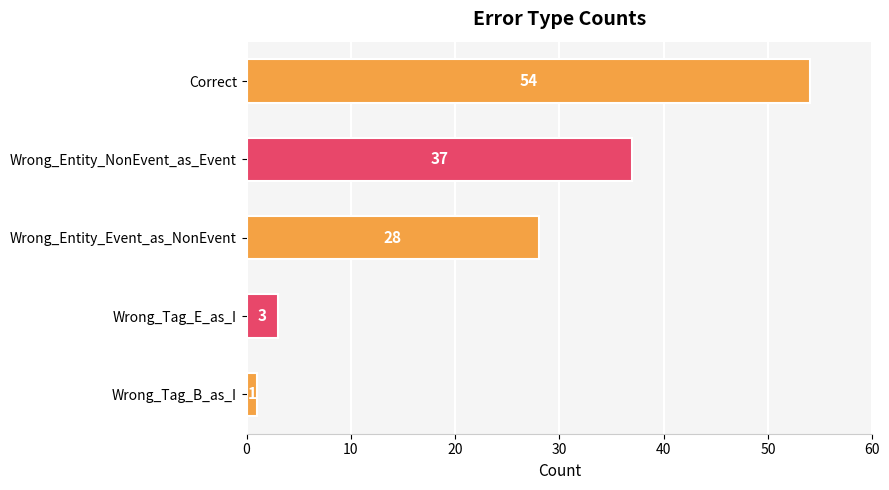

What is the average value?

25